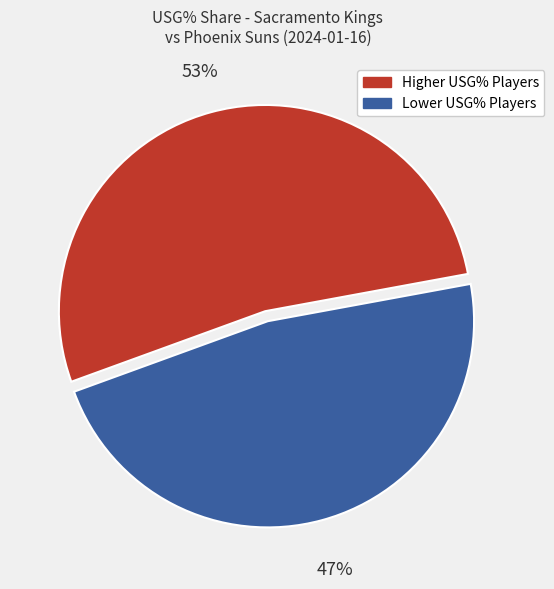

To the nearest percent, what is the average slice percentage?

50%